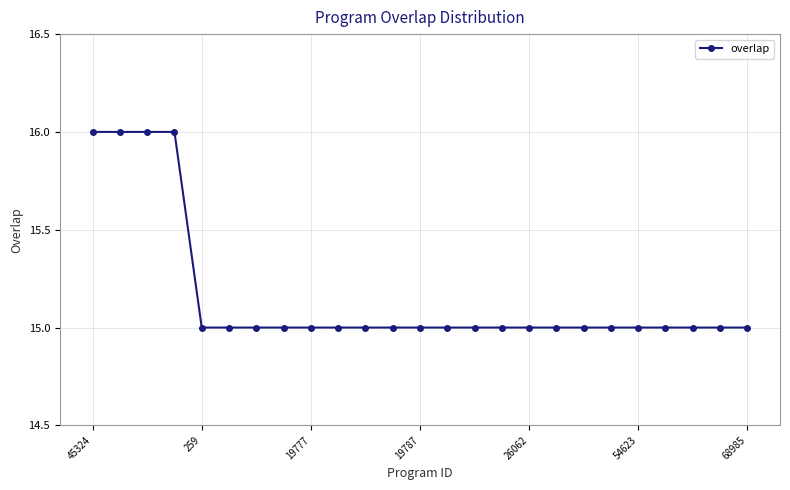

What is the maximum value shown in the chart?

16